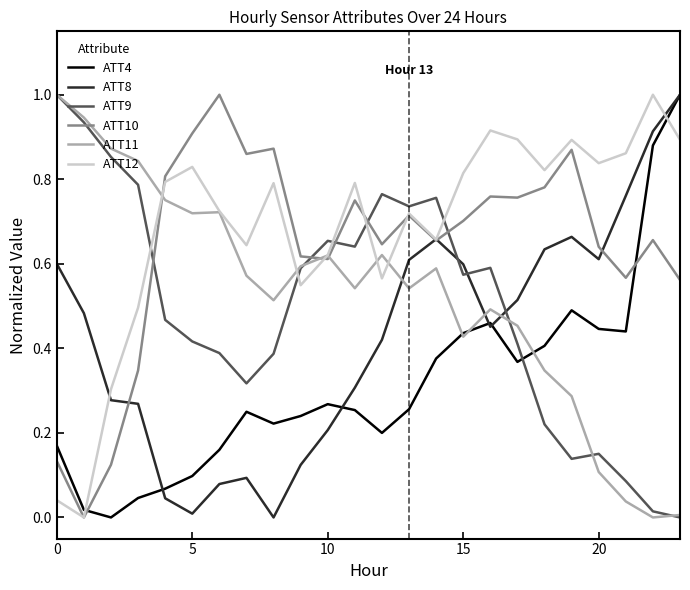

What is the greatest value displayed?

1.0